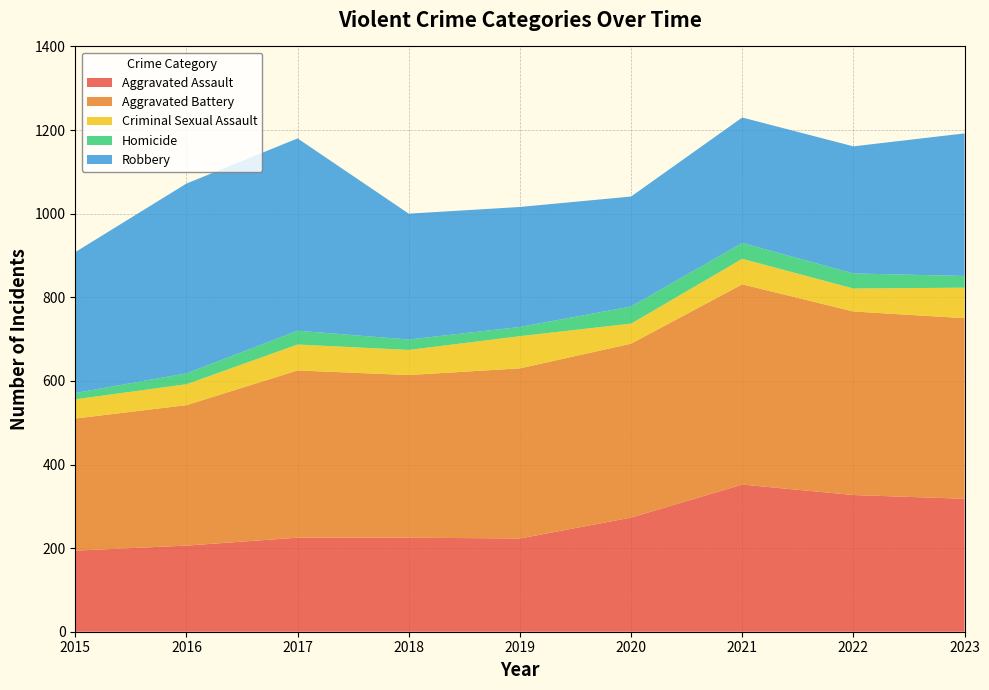

Reading right to left, what are all the values shown in this chart?

Aggravated Assault: 318	327	352	273	223	225	225	206	194
Aggravated Battery: 432	439	479	416	407	389	400	336	316
Criminal Sexual Assault: 73	55	61	48	77	60	62	50	46
Homicide: 28	36	38	41	22	25	33	26	15
Robbery: 341	304	300	263	287	301	460	454	337